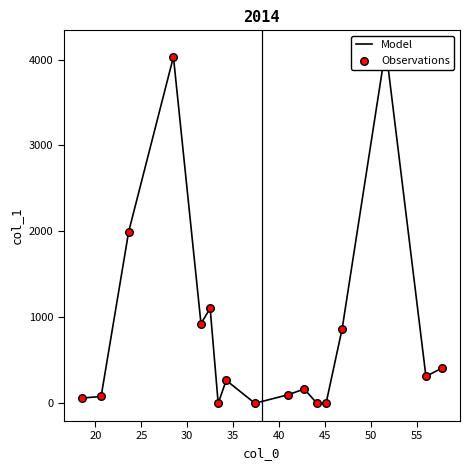

Which series reaches the minimum Y coordinate?

Model